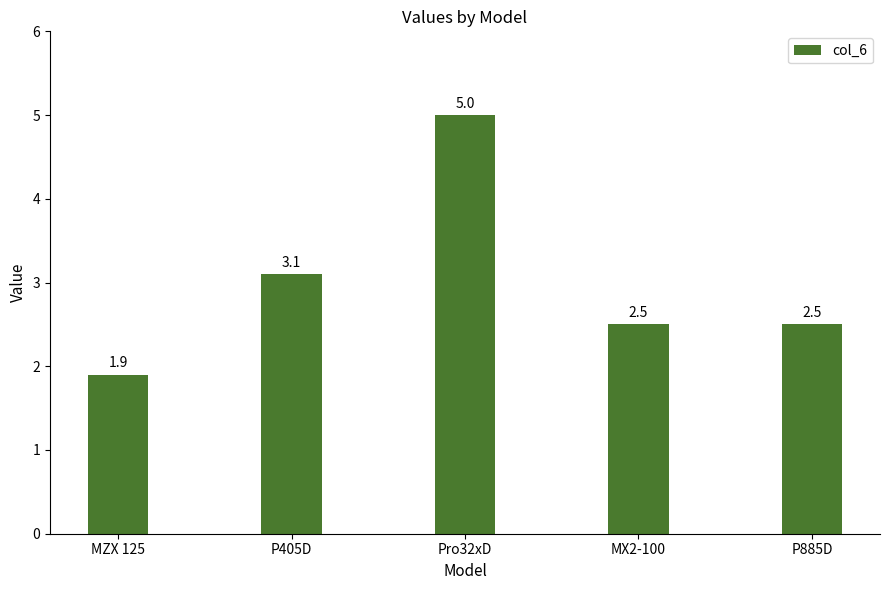

Reading right to left, transcribe all the data shown in this chart.

P885D=2.5	MX2-100=2.5	Pro32xD=5.0	P405D=3.1	MZX 125=1.9